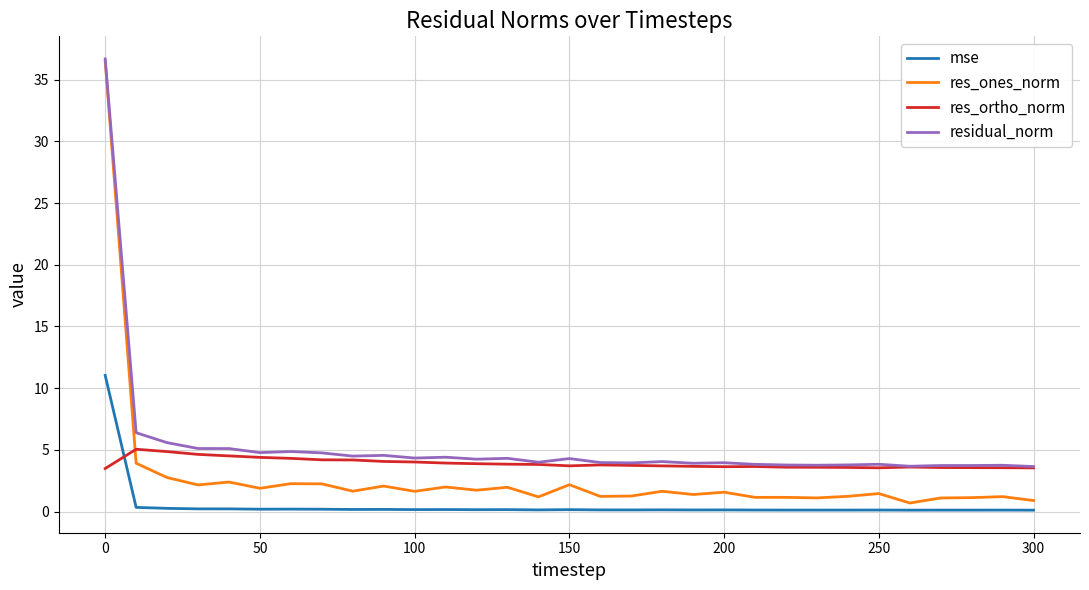

Which series has the widest spread of values?

res_ones_norm